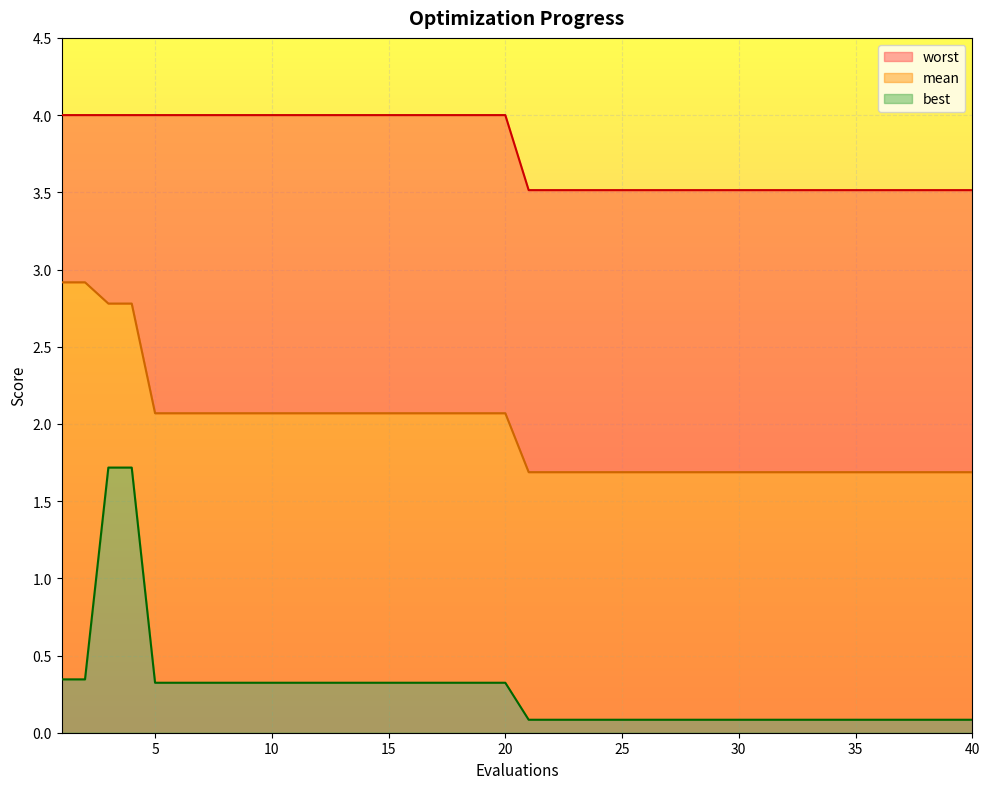

What is the value of the best point at the 22nd from the left?

0.1